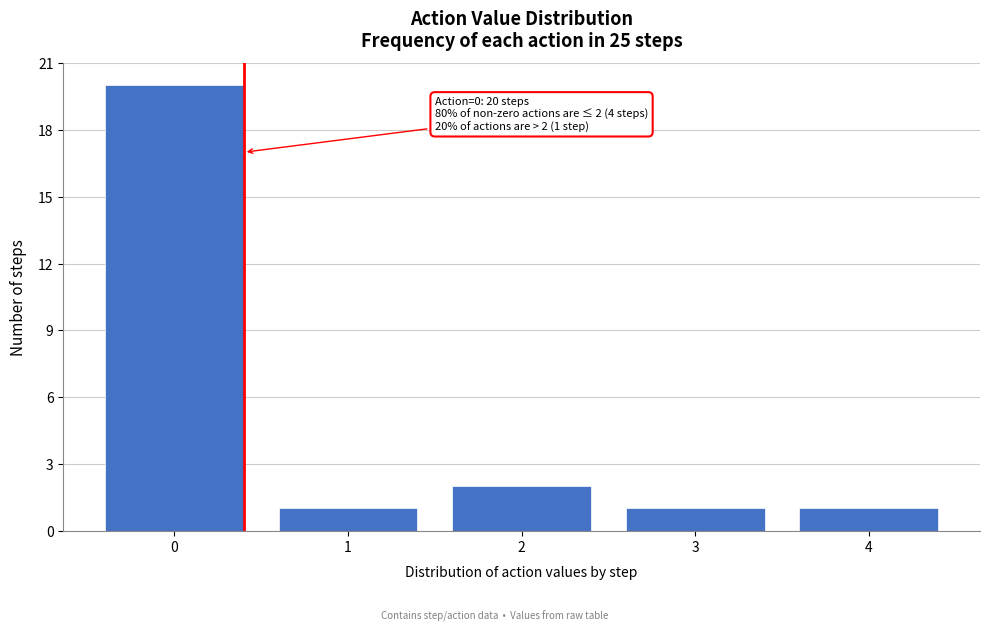

Reading left to right, transcribe all the data shown in this chart.

20	1	2	1	1